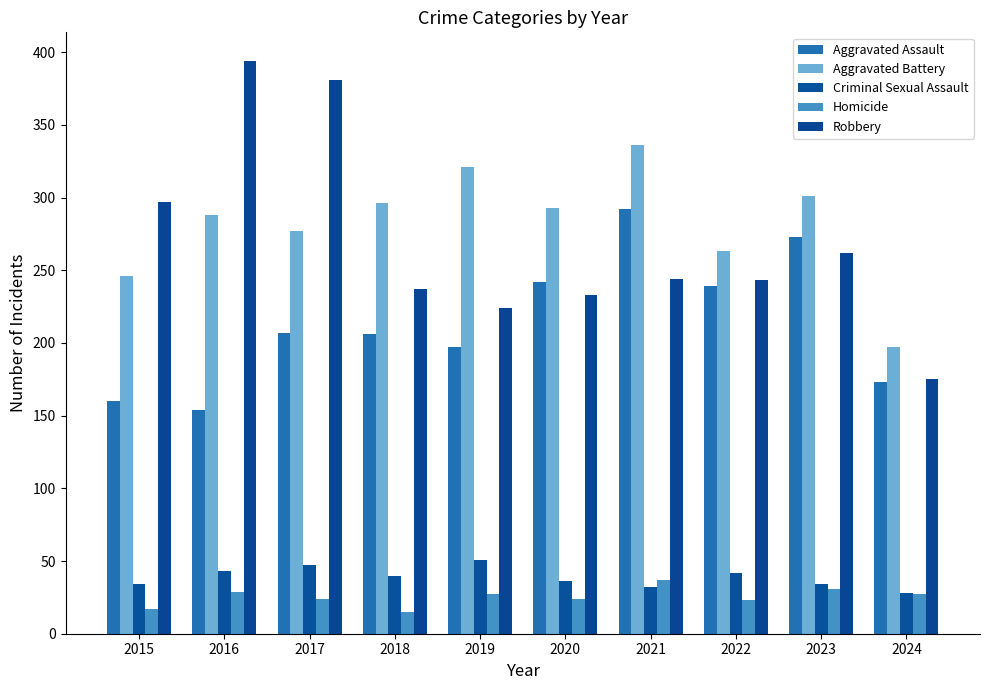

What is the difference between the highest and lowest values at 2015?

280